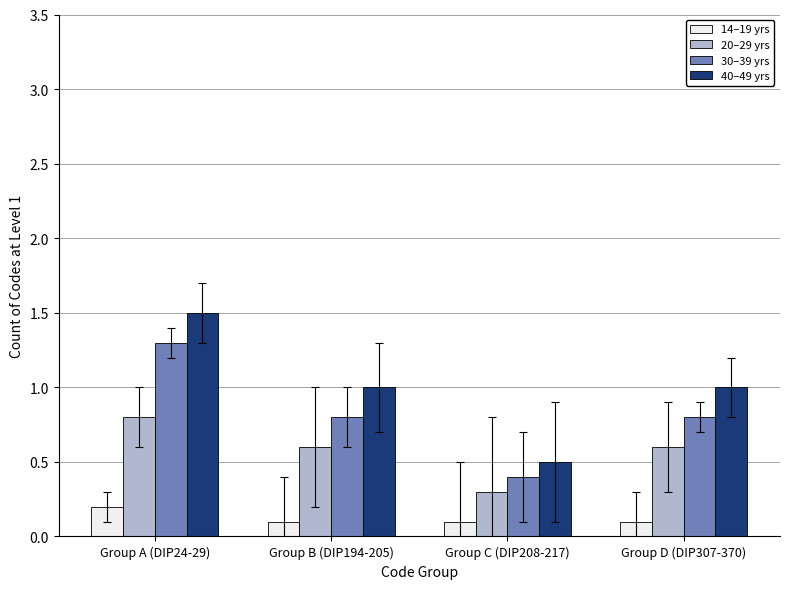

What is the greatest value displayed?

1.5